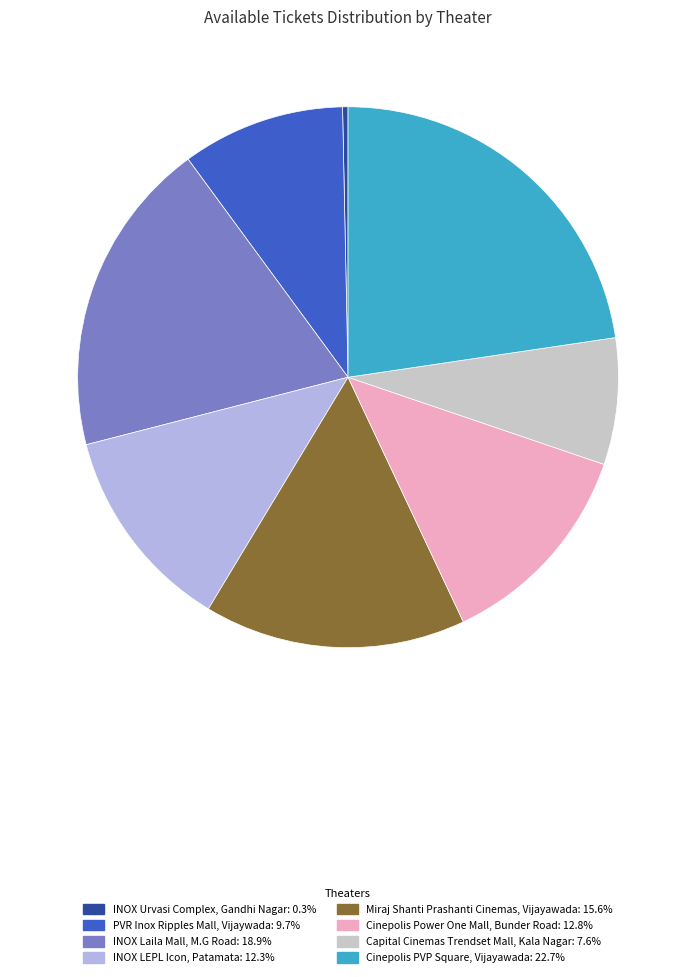

Is Miraj Shanti Prashanti Cinemas, Vijayawada: 15.6% the majority of the pie?

No